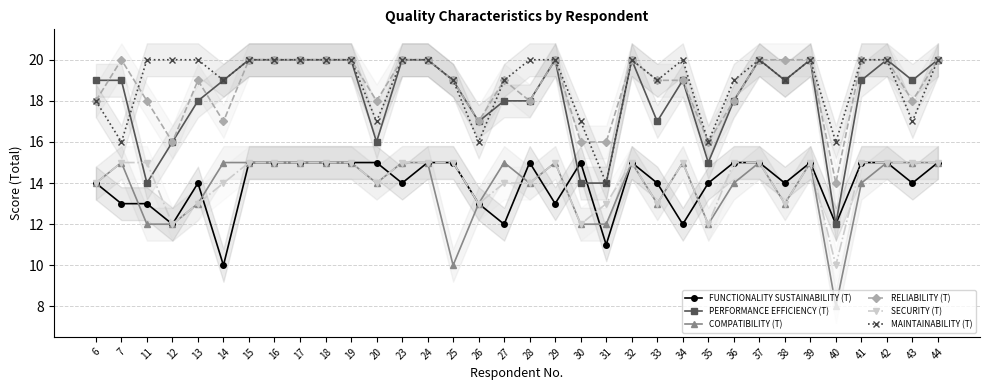

Reading left to right, extract all data points from this chart.

FUNCTIONALITY SUSTAINABILITY (T): 14	13	13	12	14	10	15	15	15	15	15	15	14	15	15	13	12	15	13	15	11	15	14	12	14	15	15	14	15	12	15	15	14	15
PERFORMANCE EFFICIENCY (T): 19	19	14	16	18	19	20	20	20	20	20	16	20	20	19	17	18	18	20	14	14	20	17	19	15	18	20	19	20	12	19	20	19	20
COMPATIBILITY (T): 14	15	12	12	13	15	15	15	15	15	15	14	15	15	10	13	15	14	15	12	12	15	13	15	12	14	15	13	15	8	14	15	15	15
RELIABILITY (T): 18	20	18	16	19	17	20	20	20	20	20	18	20	20	19	17	19	18	20	16	16	20	19	19	16	18	20	20	20	14	20	20	18	20
SECURITY (T): 14	15	15	12	13	14	15	15	15	15	15	14	15	15	15	13	14	14	15	12	13	15	13	15	12	15	15	13	15	10	15	15	15	15
MAINTAINABILITY (T): 18	16	20	20	20	19	20	20	20	20	20	17	20	20	19	16	19	20	20	17	14	20	19	20	16	19	20	19	20	16	20	20	17	20